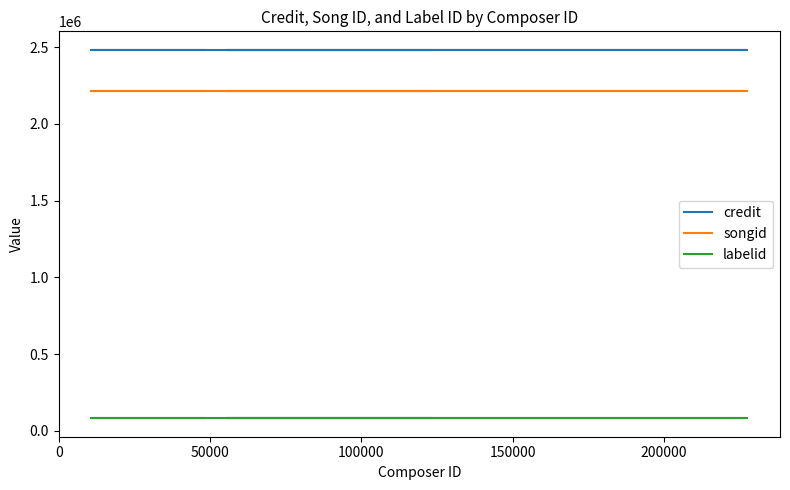

Reading right to left, extract all data points from this chart.

credit: 2482483	2482483	2482483	2482483	2482483	2482483
songid: 2212929	2212929	2212929	2212929	2212929	2212929
labelid: 81473	81473	81473	81473	81473	81473